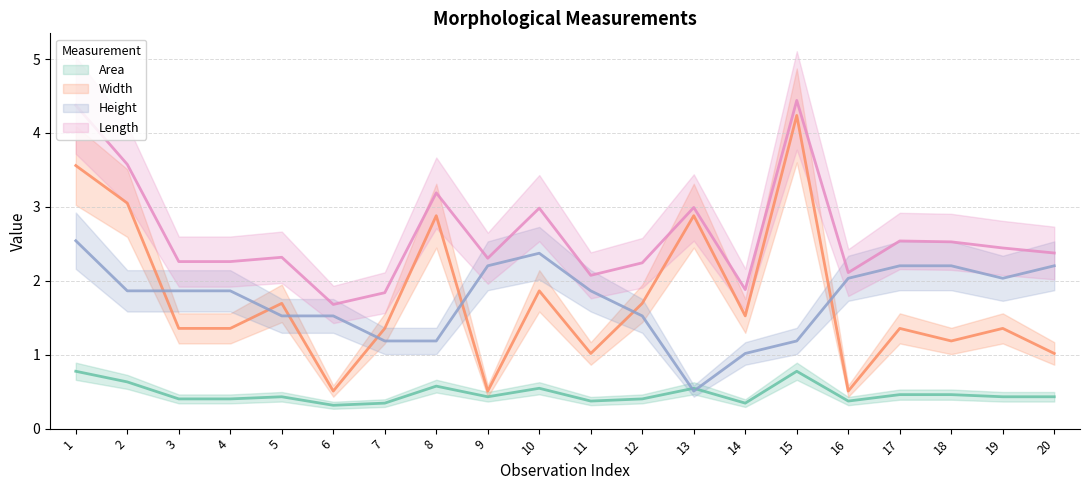

Reading left to right, extract all data points from this chart.

Area: 1=0.8	2=0.6	3=0.4	4=0.4	5=0.4	6=0.3	7=0.3	8=0.6	9=0.4	10=0.5	11=0.4	12=0.4	13=0.5	14=0.3	15=0.8	16=0.4	17=0.5	18=0.5	19=0.4	20=0.4
Width: 1=3.6	2=3.1	3=1.4	4=1.4	5=1.7	6=0.5	7=1.4	8=2.9	9=0.5	10=1.9	11=1.0	12=1.7	13=2.9	14=1.5	15=4.2	16=0.5	17=1.4	18=1.2	19=1.4	20=1.0
Height: 1=2.5	2=1.9	3=1.9	4=1.9	5=1.5	6=1.5	7=1.2	8=1.2	9=2.2	10=2.4	11=1.9	12=1.5	13=0.5	14=1.0	15=1.2	16=2.0	17=2.2	18=2.2	19=2.0	20=2.2
Length: 1=4.4	2=3.6	3=2.3	4=2.3	5=2.3	6=1.7	7=1.8	8=3.2	9=2.3	10=3.0	11=2.1	12=2.2	13=3.0	14=1.9	15=4.4	16=2.1	17=2.5	18=2.5	19=2.4	20=2.4